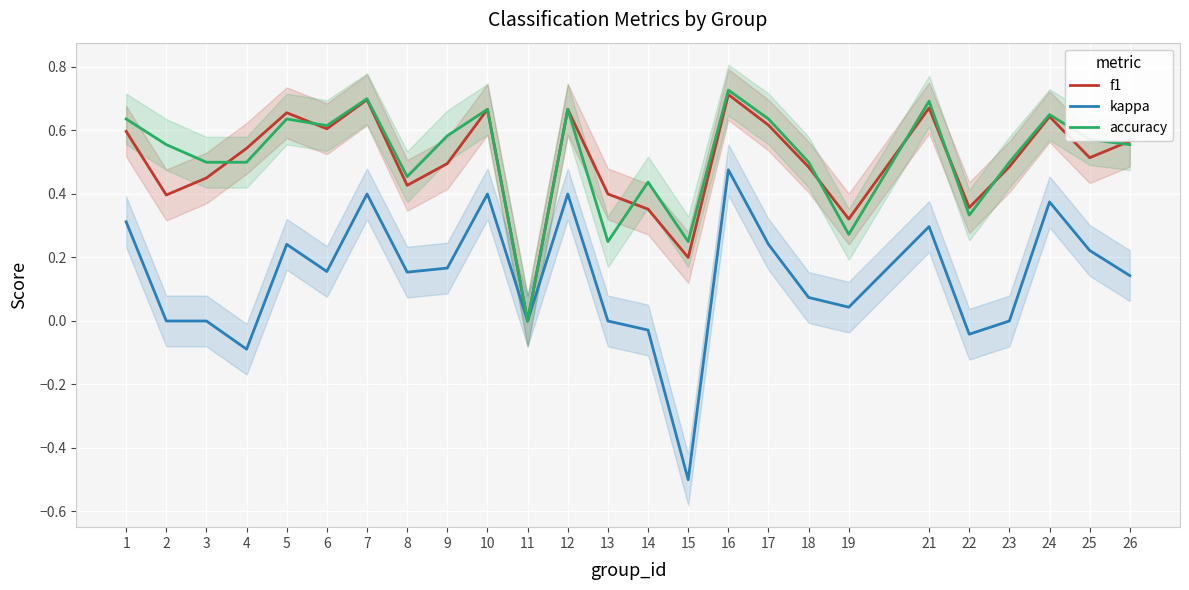

How many lines are shown in the chart?

3